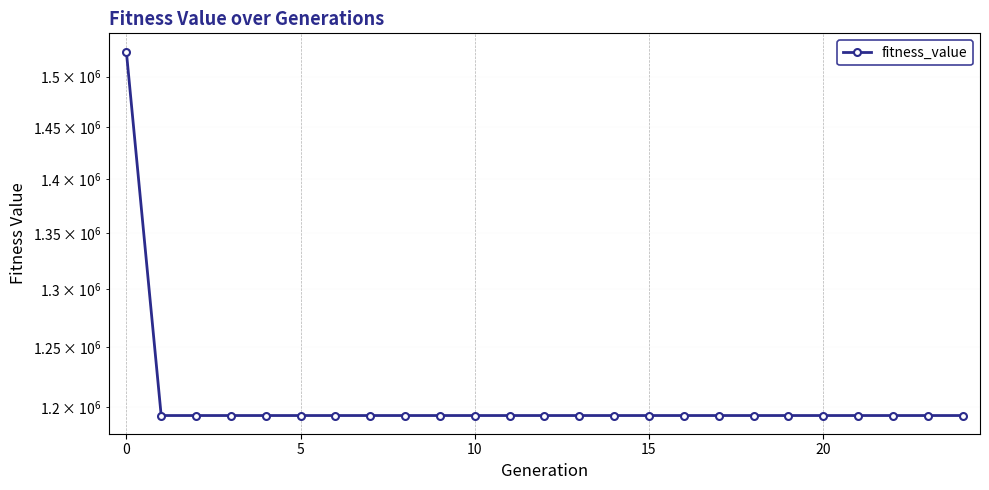

Which has a higher value, 23 or 21?

23